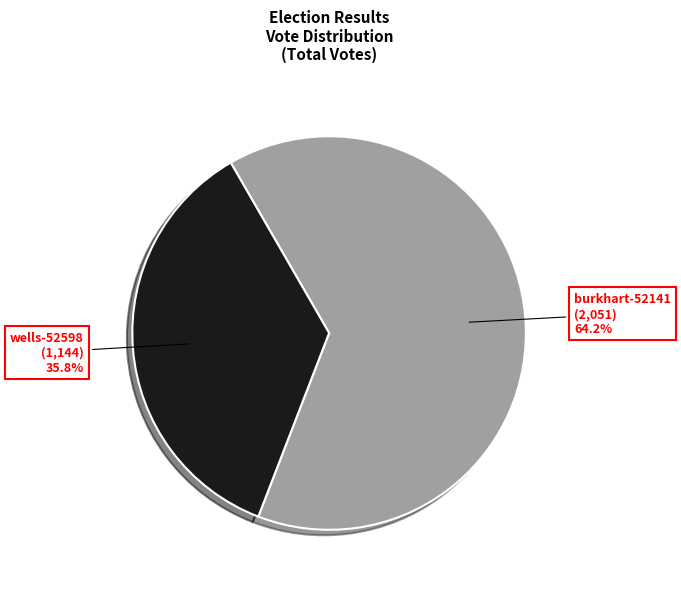

Which slice is the largest?

burkhart-52141